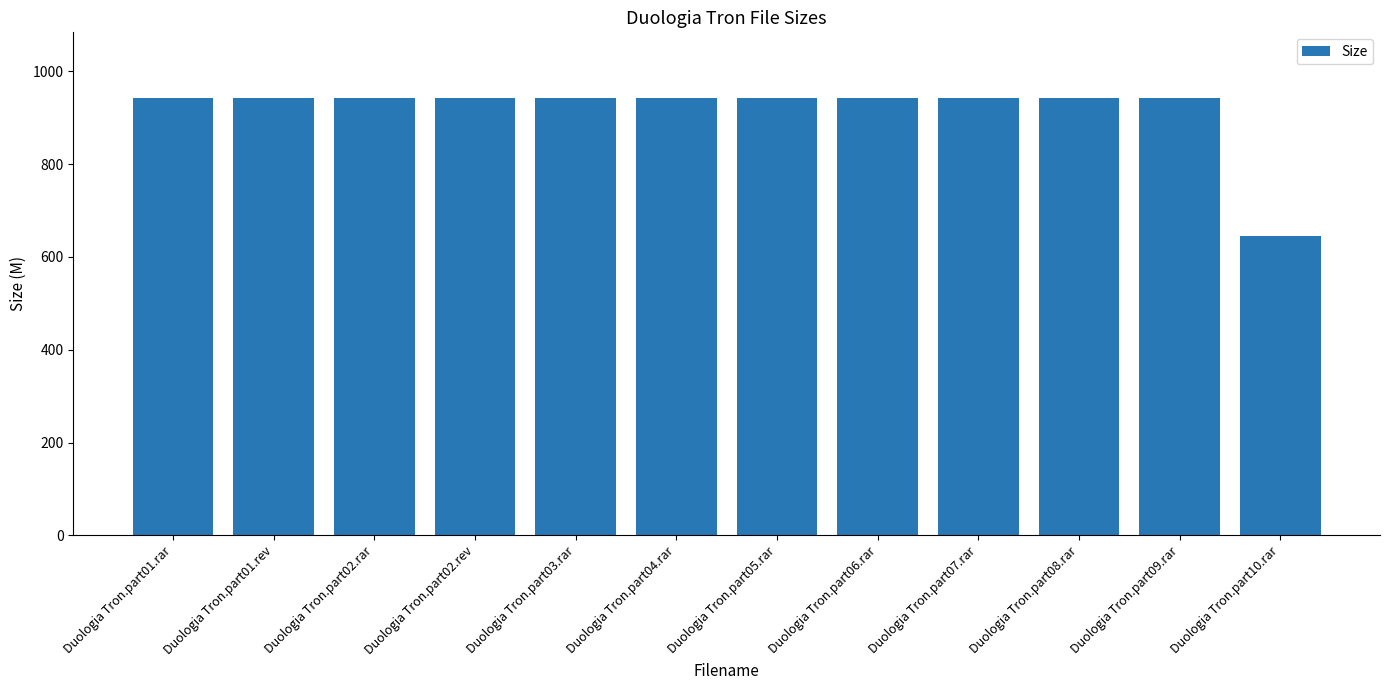

Reading left to right, transcribe all the data shown in this chart.

Duologia Tron.part01.rar=942.2	Duologia Tron.part01.rev=942.2	Duologia Tron.part02.rar=942.2	Duologia Tron.part02.rev=942.2	Duologia Tron.part03.rar=942.2	Duologia Tron.part04.rar=942.2	Duologia Tron.part05.rar=942.2	Duologia Tron.part06.rar=942.2	Duologia Tron.part07.rar=942.2	Duologia Tron.part08.rar=942.2	Duologia Tron.part09.rar=942.2	Duologia Tron.part10.rar=644.3